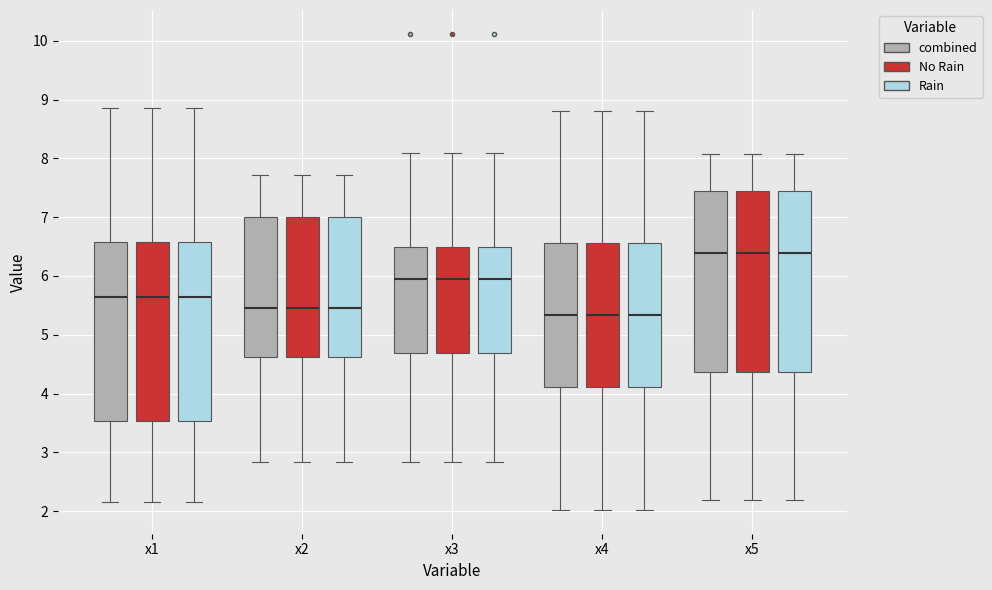

Reading left to right, read every box against the y-axis: the position of its median line, the range the box covers, and the ends of its whiskers. The values are not printed on the chart, so give them approximately, as read against the axis.

x1 (combined): median 5.6, box 3.5 to 6.6, whiskers 2.2 to 8.9
x1 (No Rain): median 5.6, box 3.5 to 6.6, whiskers 2.2 to 8.9
x1 (Rain): median 5.6, box 3.5 to 6.6, whiskers 2.2 to 8.9
x2 (combined): median 5.5, box 4.6 to 7.0, whiskers 2.8 to 7.7
x2 (No Rain): median 5.5, box 4.6 to 7.0, whiskers 2.8 to 7.7
x2 (Rain): median 5.5, box 4.6 to 7.0, whiskers 2.8 to 7.7
x3 (combined): median 5.9, box 4.7 to 6.5, whiskers 2.8 to 8.1
x3 (No Rain): median 5.9, box 4.7 to 6.5, whiskers 2.8 to 8.1
x3 (Rain): median 5.9, box 4.7 to 6.5, whiskers 2.8 to 8.1
x4 (combined): median 5.3, box 4.1 to 6.6, whiskers 2.0 to 8.8
x4 (No Rain): median 5.3, box 4.1 to 6.6, whiskers 2.0 to 8.8
x4 (Rain): median 5.3, box 4.1 to 6.6, whiskers 2.0 to 8.8
x5 (combined): median 6.4, box 4.4 to 7.4, whiskers 2.2 to 8.1
x5 (No Rain): median 6.4, box 4.4 to 7.4, whiskers 2.2 to 8.1
x5 (Rain): median 6.4, box 4.4 to 7.4, whiskers 2.2 to 8.1